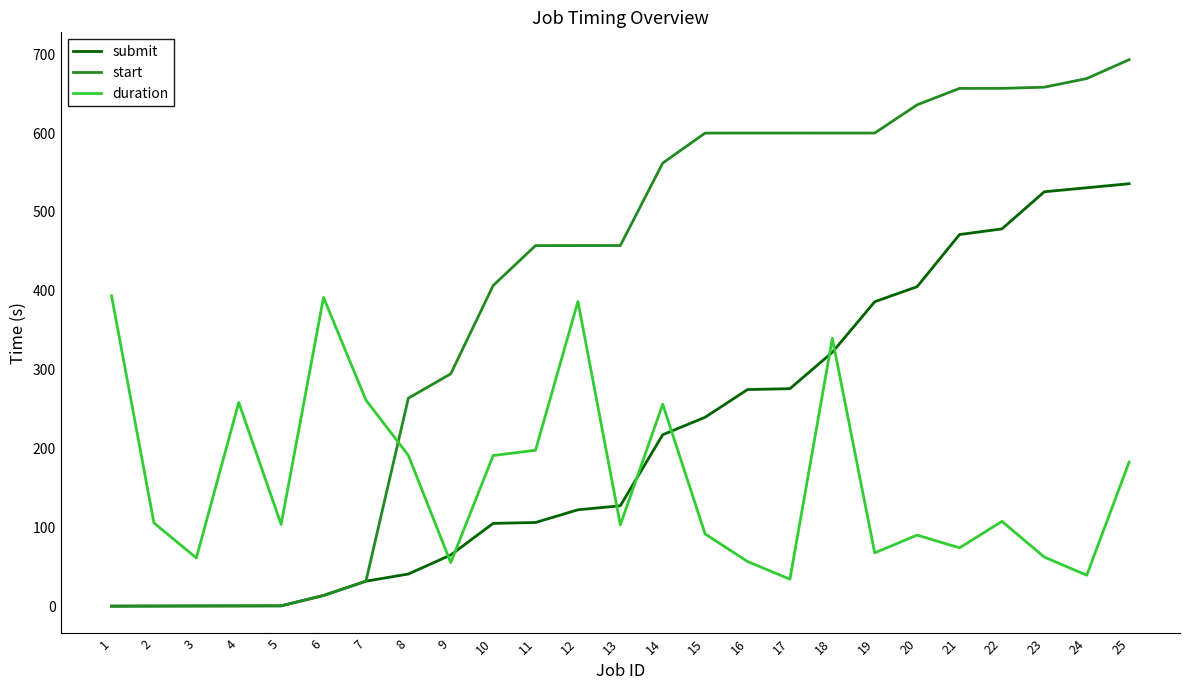

How many lines are shown in the chart?

3